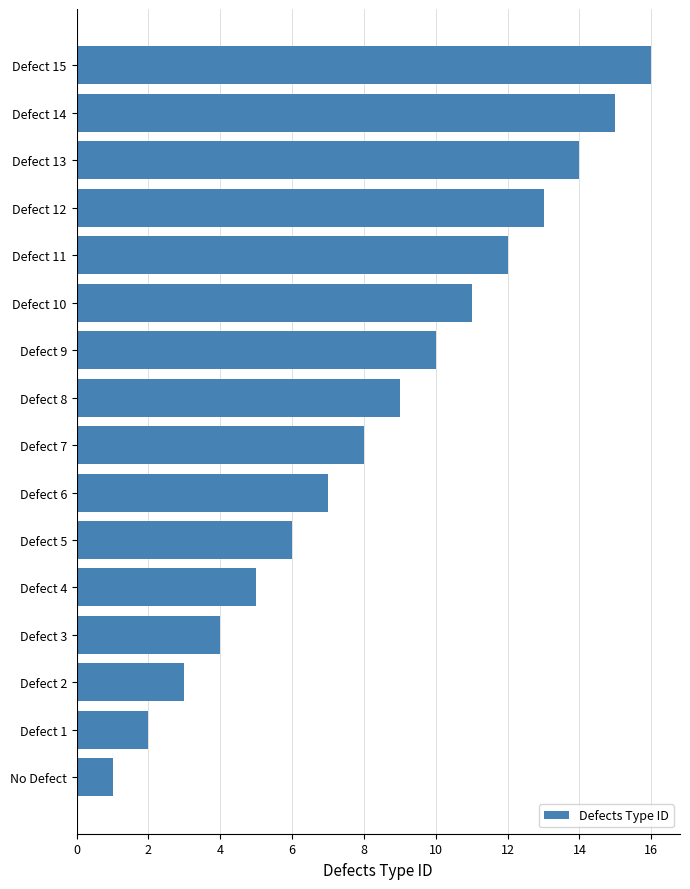

What is the difference between the maximum and second lowest values?

14